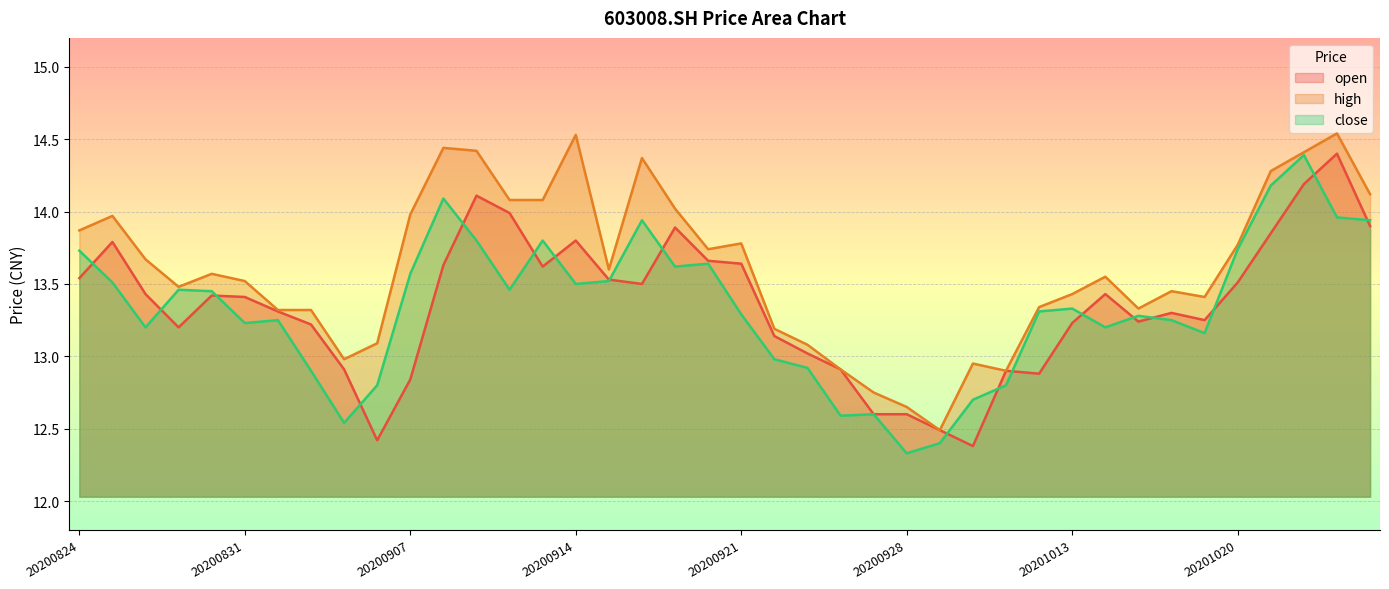

Where is the first local minimum for open?

20200827